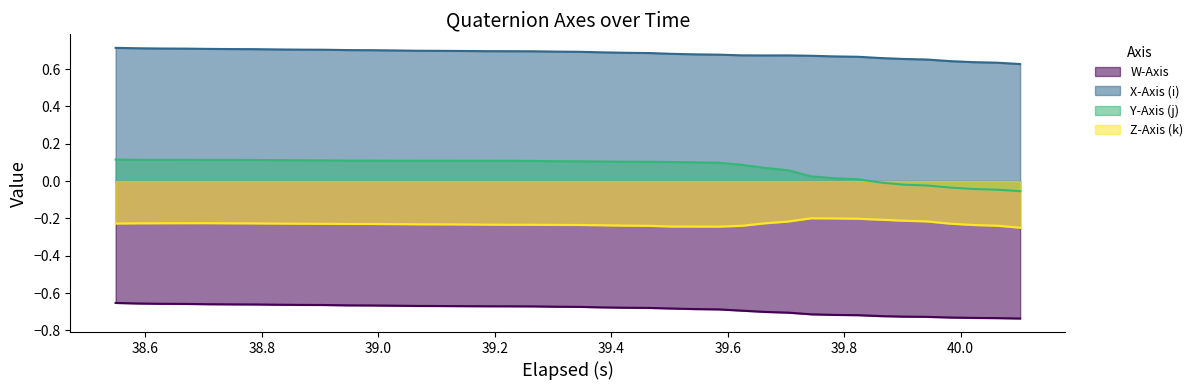

What is the sum of all X-Axis (i) values?

27.4